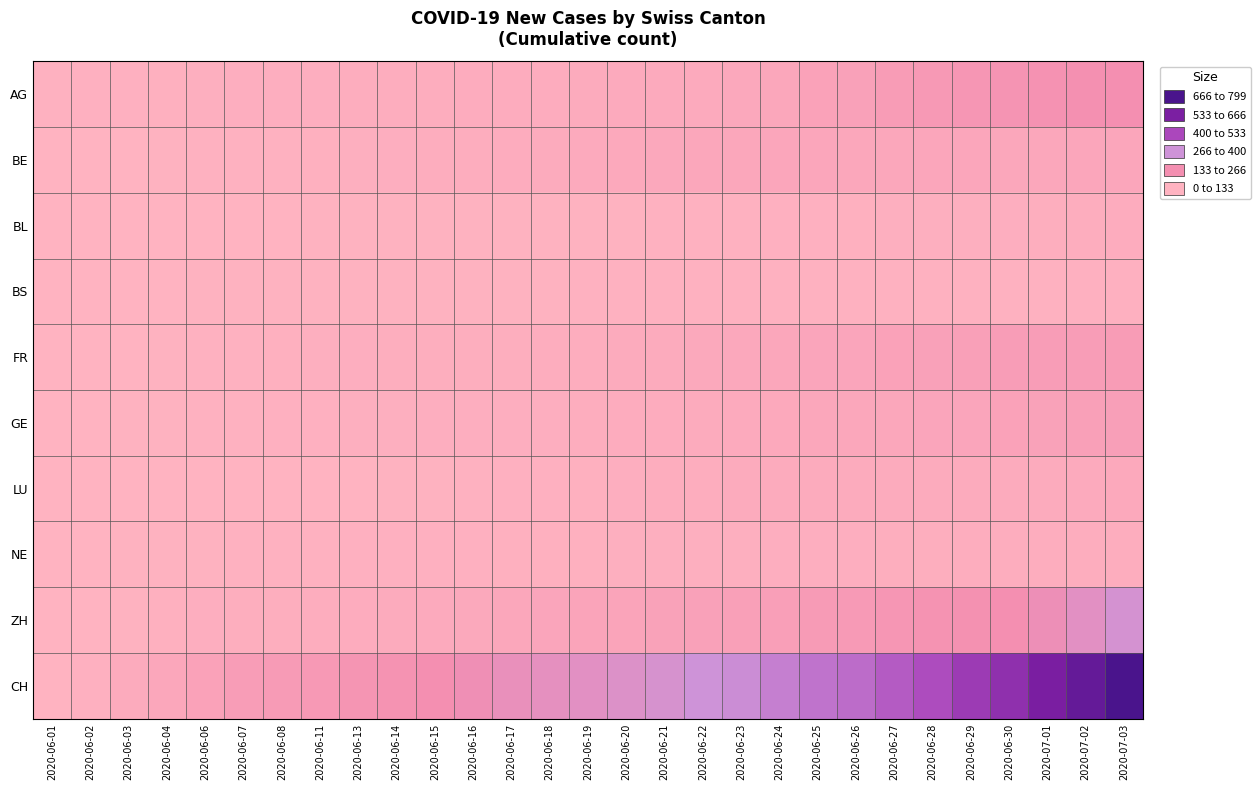

Reading right to left, list all the values displayed in this chart.

AG: 2020-07-03=160	2020-07-02=153	2020-07-01=144	2020-06-30=137	2020-06-29=128	2020-06-28=115	2020-06-27=102	2020-06-26=81	2020-06-25=73	2020-06-24=53	2020-06-23=47	2020-06-22=40	2020-06-21=40	2020-06-20=38	2020-06-19=34	2020-06-18=30	2020-06-17=30	2020-06-16=29	2020-06-15=28	2020-06-14=26	2020-06-13=25	2020-06-11=21	2020-06-08=19	2020-06-07=19	2020-06-06=17	2020-06-04=15	2020-06-03=12	2020-06-02=12	2020-06-01=9
BE: 2020-07-03=59	2020-07-02=57	2020-07-01=53	2020-06-30=52	2020-06-29=59	2020-06-28=57	2020-06-27=53	2020-06-26=52	2020-06-25=59	2020-06-24=57	2020-06-23=53	2020-06-22=52	2020-06-21=49	2020-06-20=43	2020-06-19=39	2020-06-18=35	2020-06-17=29	2020-06-16=27	2020-06-15=25	2020-06-14=21	2020-06-13=17	2020-06-11=14	2020-06-08=8	2020-06-07=8	2020-06-06=8	2020-06-04=4	2020-06-03=2	2020-06-02=1	2020-06-01=0
BL: 2020-07-03=29	2020-07-02=27	2020-07-01=23	2020-06-30=19	2020-06-29=18	2020-06-28=17	2020-06-27=16	2020-06-26=14	2020-06-25=12	2020-06-24=10	2020-06-23=9	2020-06-22=7	2020-06-21=7	2020-06-20=6	2020-06-19=5	2020-06-18=5	2020-06-17=5	2020-06-16=5	2020-06-15=4	2020-06-14=4	2020-06-13=4	2020-06-11=4	2020-06-08=3	2020-06-07=3	2020-06-06=3	2020-06-04=2	2020-06-03=2	2020-06-02=1	2020-06-01=0
BS: 2020-07-03=12	2020-07-02=10	2020-07-01=8	2020-06-30=7	2020-06-29=7	2020-06-28=7	2020-06-27=7	2020-06-26=7	2020-06-25=7	2020-06-24=7	2020-06-23=7	2020-06-22=7	2020-06-21=7	2020-06-20=7	2020-06-19=7	2020-06-18=6	2020-06-17=5	2020-06-16=5	2020-06-15=5	2020-06-14=5	2020-06-13=5	2020-06-11=5	2020-06-08=5	2020-06-07=4	2020-06-06=4	2020-06-04=1	2020-06-03=1	2020-06-02=0	2020-06-01=0
FR: 2020-07-03=100	2020-07-02=99	2020-07-01=96	2020-06-30=94	2020-06-29=84	2020-06-28=79	2020-06-27=72	2020-06-26=61	2020-06-25=61	2020-06-24=52	2020-06-23=47	2020-06-22=44	2020-06-21=32	2020-06-20=32	2020-06-19=27	2020-06-18=26	2020-06-17=24	2020-06-16=23	2020-06-15=22	2020-06-14=22	2020-06-13=20	2020-06-11=16	2020-06-08=13	2020-06-07=9	2020-06-06=7	2020-06-04=5	2020-06-03=3	2020-06-02=2	2020-06-01=0
GE: 2020-07-03=90	2020-07-02=82	2020-07-01=78	2020-06-30=74	2020-06-29=62	2020-06-28=60	2020-06-27=55	2020-06-26=54	2020-06-25=50	2020-06-24=43	2020-06-23=39	2020-06-22=36	2020-06-21=29	2020-06-20=29	2020-06-19=25	2020-06-18=21	2020-06-17=21	2020-06-16=20	2020-06-15=20	2020-06-14=18	2020-06-13=18	2020-06-11=11	2020-06-08=11	2020-06-07=8	2020-06-06=7	2020-06-04=6	2020-06-03=4	2020-06-02=1	2020-06-01=0
LU: 2020-07-03=43	2020-07-02=40	2020-07-01=37	2020-06-30=36	2020-06-29=37	2020-06-28=37	2020-06-27=37	2020-06-26=37	2020-06-25=37	2020-06-24=36	2020-06-23=36	2020-06-22=28	2020-06-21=28	2020-06-20=19	2020-06-19=14	2020-06-18=12	2020-06-17=11	2020-06-16=9	2020-06-15=6	2020-06-14=5	2020-06-13=3	2020-06-11=1	2020-06-08=1	2020-06-07=1	2020-06-06=1	2020-06-04=0	2020-06-03=0	2020-06-02=0	2020-06-01=0
NE: 2020-07-03=28	2020-07-02=26	2020-07-01=26	2020-06-30=26	2020-06-29=25	2020-06-28=24	2020-06-27=22	2020-06-26=20	2020-06-25=19	2020-06-24=19	2020-06-23=18	2020-06-22=18	2020-06-21=17	2020-06-20=16	2020-06-19=15	2020-06-18=13	2020-06-17=13	2020-06-16=12	2020-06-15=11	2020-06-14=11	2020-06-13=10	2020-06-11=9	2020-06-08=7	2020-06-07=7	2020-06-06=6	2020-06-04=5	2020-06-03=4	2020-06-02=1	2020-06-01=0
ZH: 2020-07-03=293	2020-07-02=237	2020-07-01=189	2020-06-30=161	2020-06-29=152	2020-06-28=141	2020-06-27=129	2020-06-26=110	2020-06-25=103	2020-06-24=87	2020-06-23=83	2020-06-22=80	2020-06-21=75	2020-06-20=68	2020-06-19=67	2020-06-18=62	2020-06-17=52	2020-06-16=45	2020-06-15=38	2020-06-14=33	2020-06-13=30	2020-06-11=28	2020-06-08=23	2020-06-07=23	2020-06-06=19	2020-06-04=13	2020-06-03=5	2020-06-02=2	2020-06-01=0
CH: 2020-07-03=799	2020-07-02=709	2020-07-01=641	2020-06-30=570	2020-06-29=526	2020-06-28=468	2020-06-27=436	2020-06-26=402	2020-06-25=387	2020-06-24=362	2020-06-23=331	2020-06-22=320	2020-06-21=284	2020-06-20=257	2020-06-19=235	2020-06-18=219	2020-06-17=205	2020-06-16=180	2020-06-15=160	2020-06-14=142	2020-06-13=132	2020-06-11=114	2020-06-08=107	2020-06-07=95	2020-06-06=74	2020-06-04=50	2020-06-03=33	2020-06-02=12	2020-06-01=0